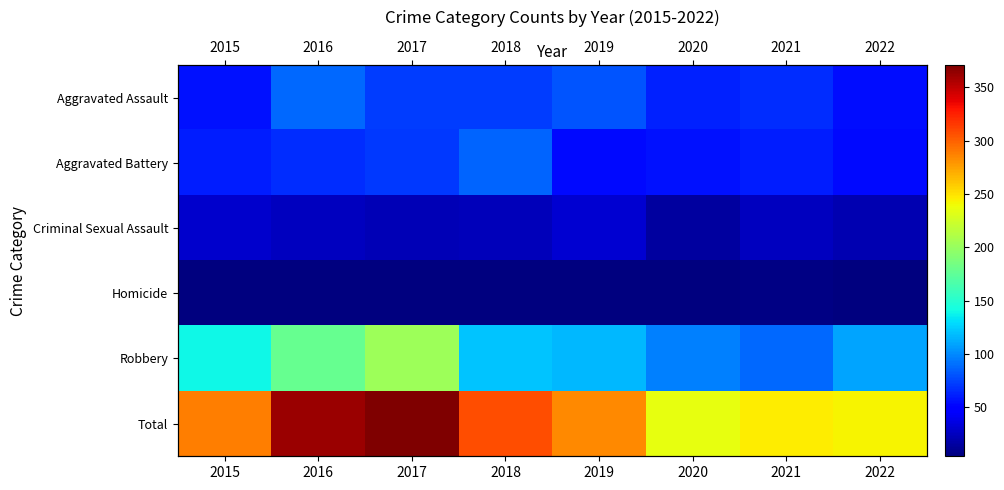

Rank the series at 2018 from highest to lowest value.

Total, Robbery, Aggravated Battery, Aggravated Assault, Criminal Sexual Assault, Homicide